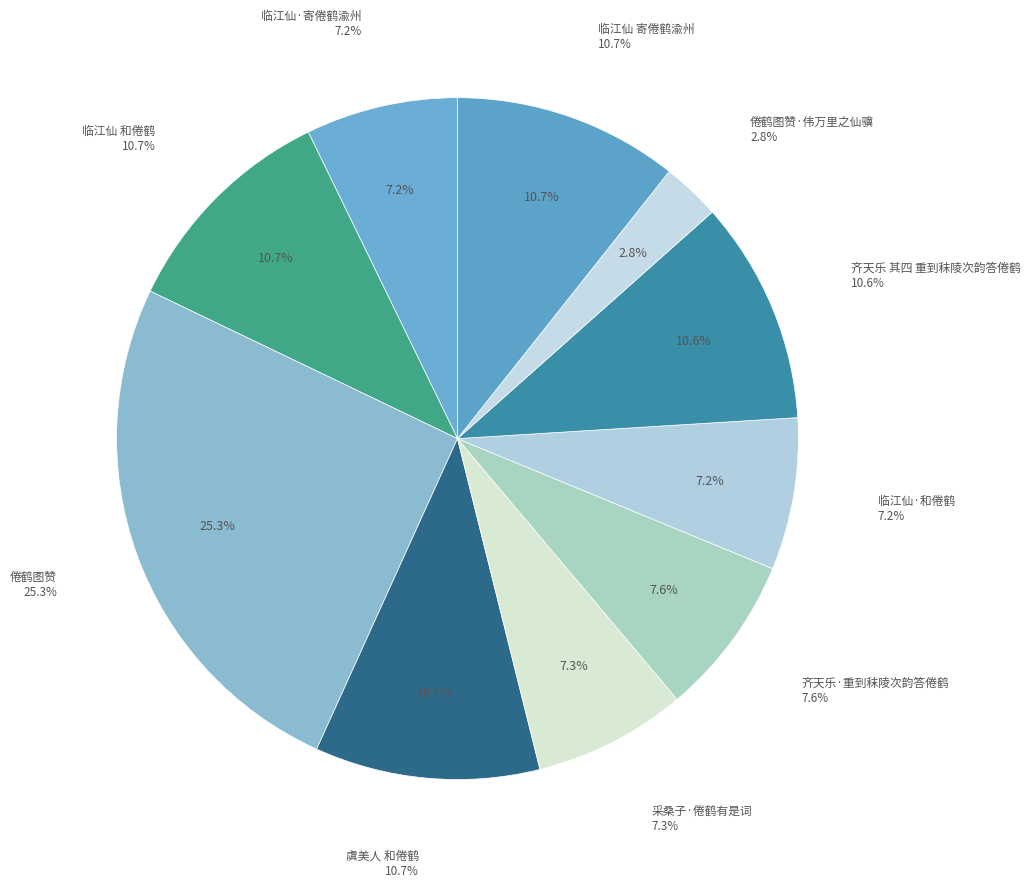

To the nearest percent, what is the average slice percentage?

10%